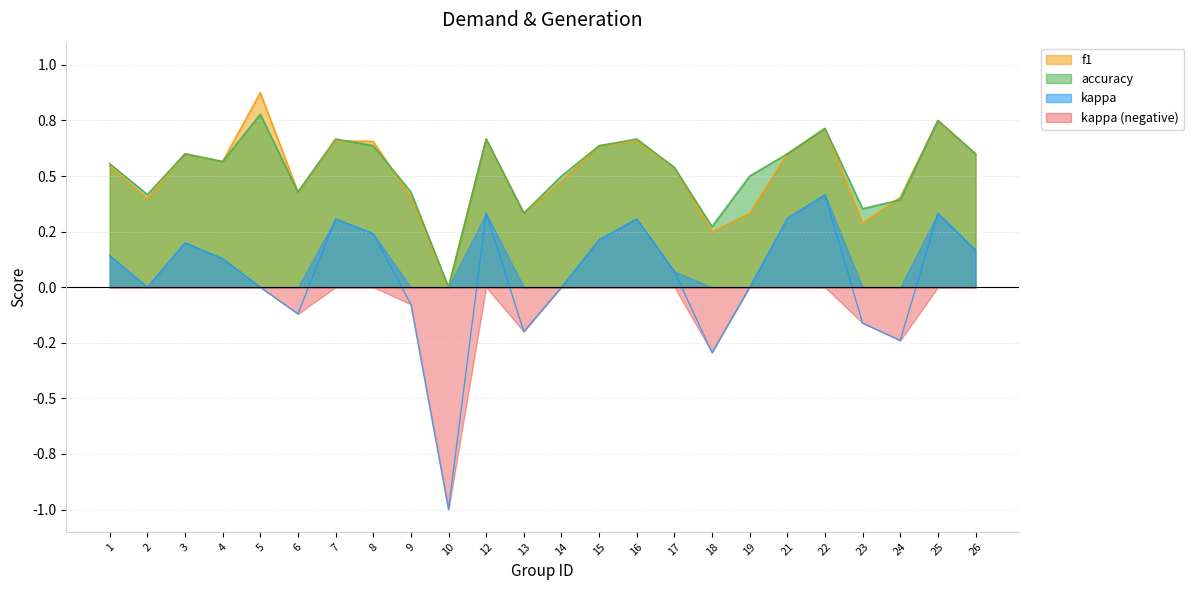

At 14, list the series in order from smallest to largest.

kappa, f1, accuracy